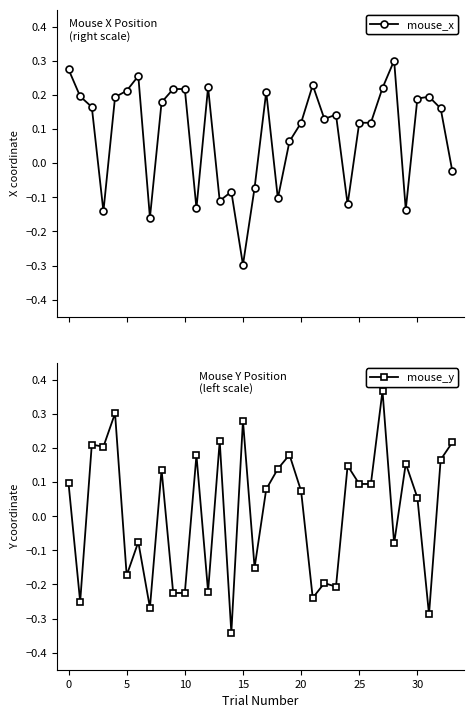

True or false: mouse_y has more than 1 interior local peaks.

True